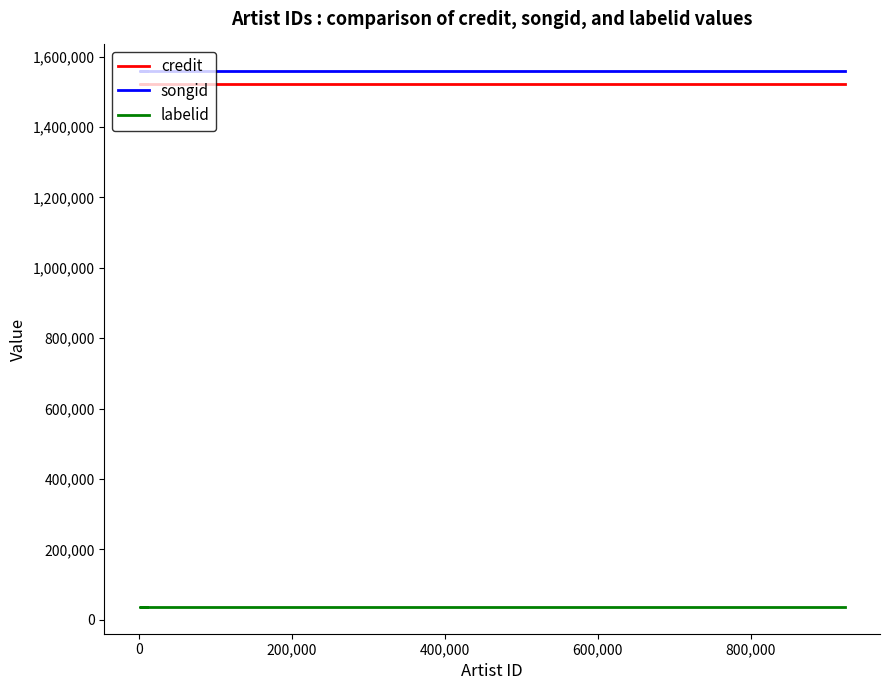

What is the maximum value shown in the chart?

1558375